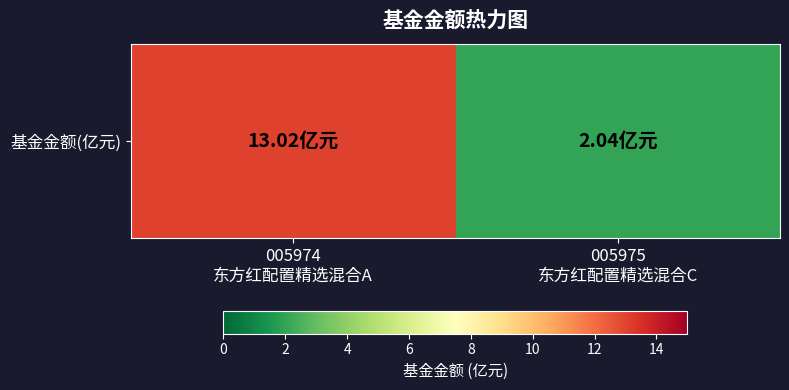

Which label corresponds to the largest value in the chart?

005974
东方红配置精选混合A